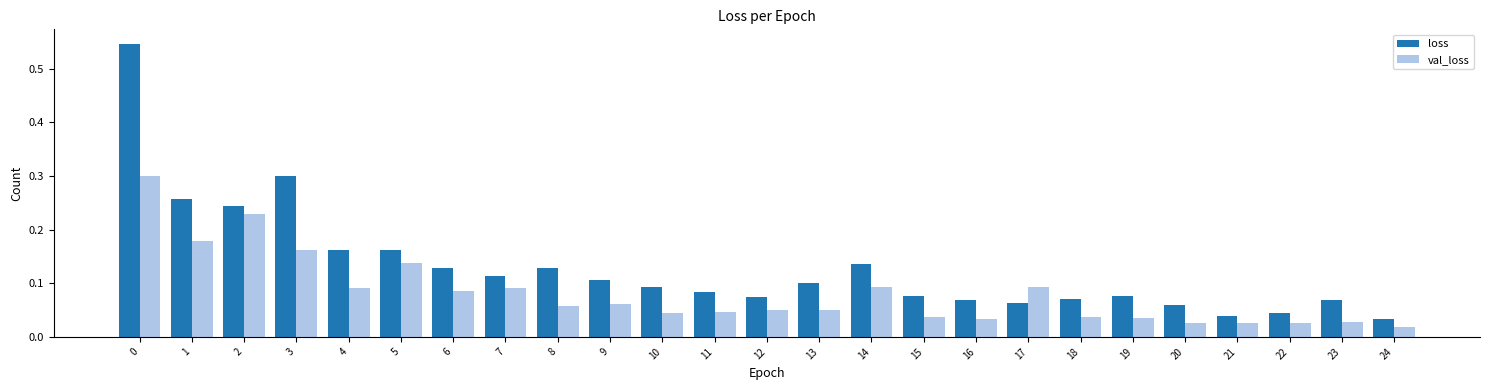

How many categories are shown in the chart?

25